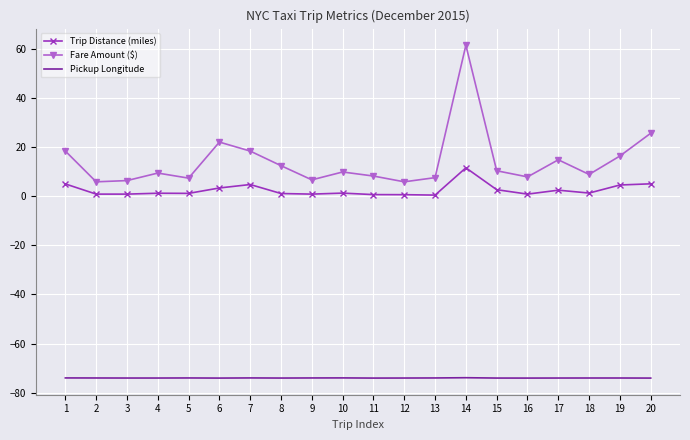

Rank the series by their maximum value, from lowest to highest.

Pickup Longitude, Trip Distance (miles), Fare Amount ($)